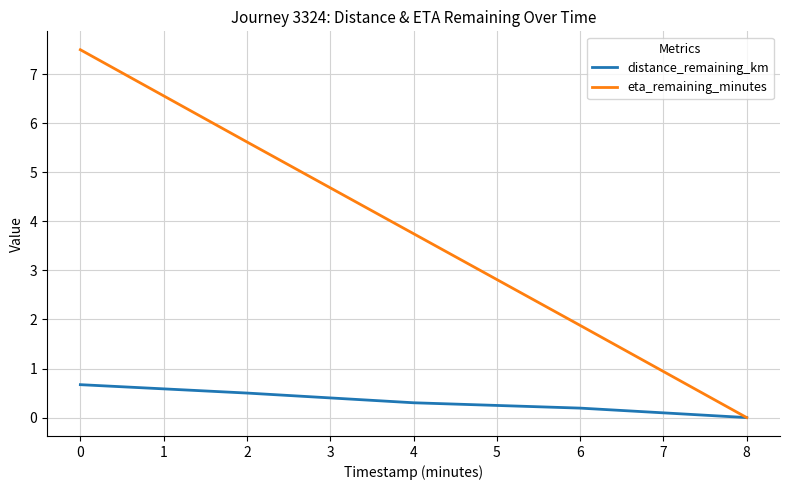

Is it true that eta_remaining_minutes equals 5.6 at 2?

True